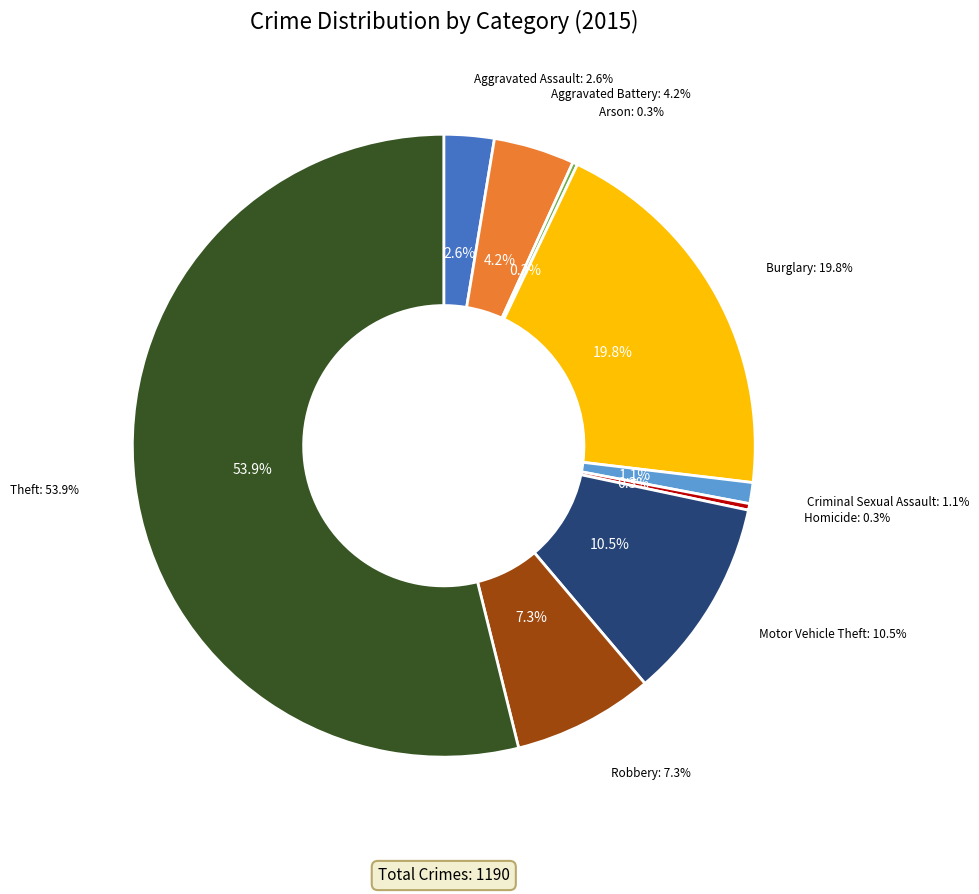

What percentage is the Burglary slice, to the nearest percent?

20%